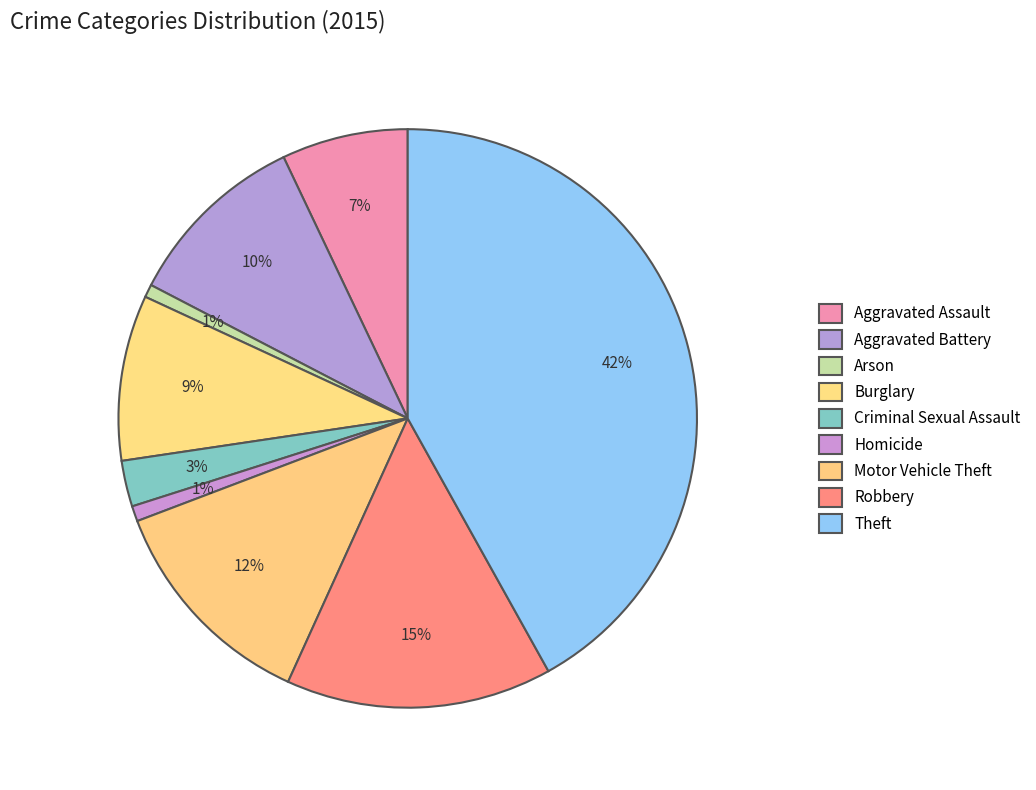

What is the largest slice in the pie chart?

Theft